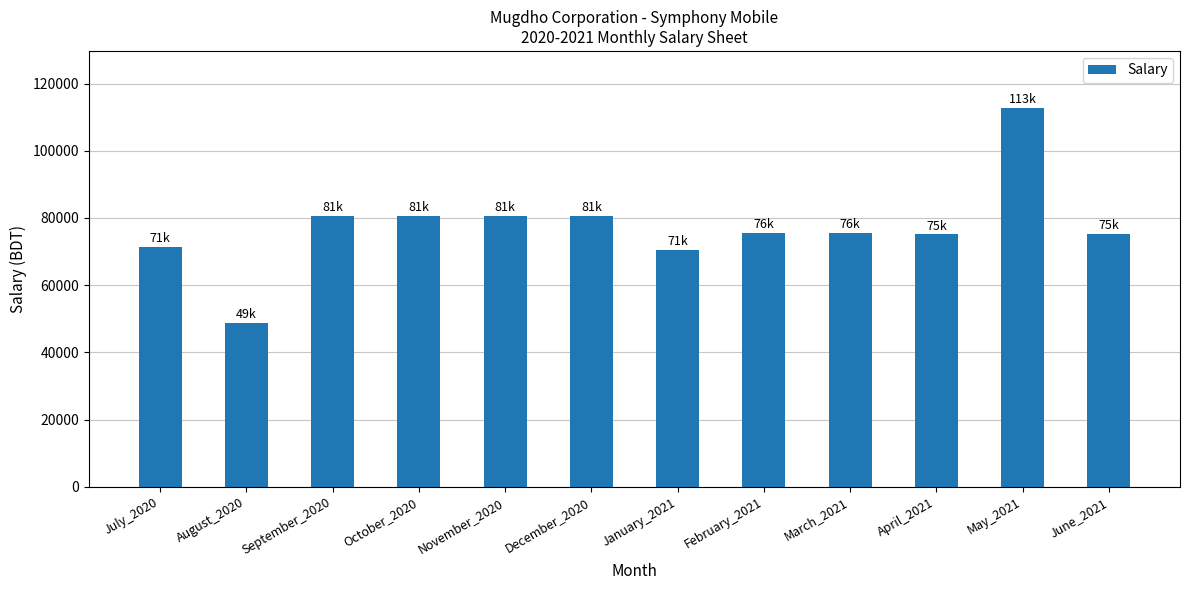

Which has a higher value, March_2021 or January_2021?

March_2021